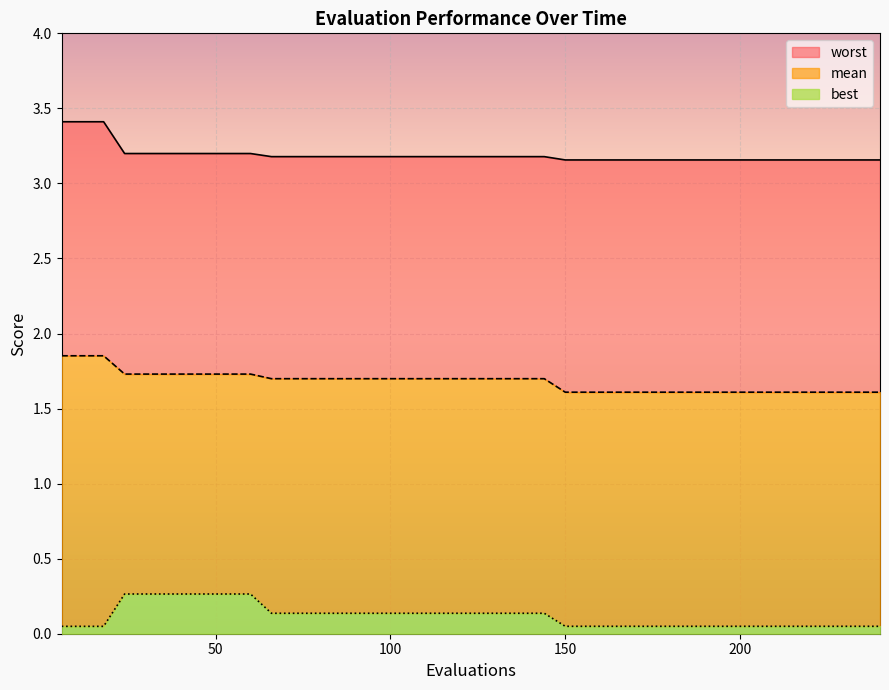

How many series are shown in this chart?

3